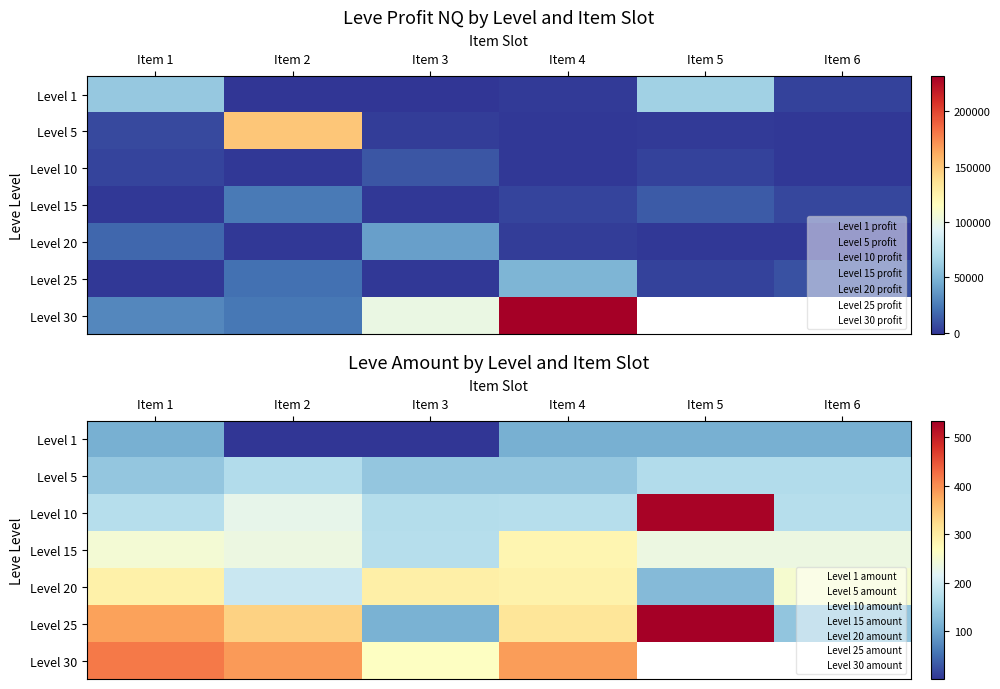

How many data points in Level 25 are less than 336?

3